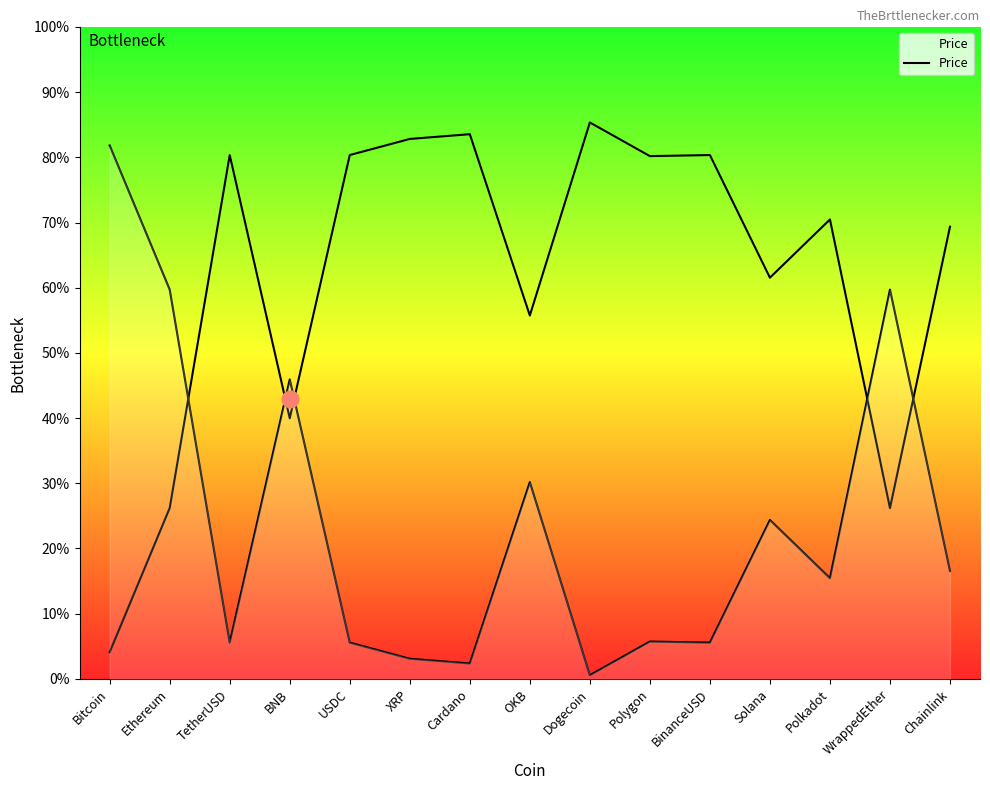

Rank the categories by value from lowest to highest.

Dogecoin, Cardano, XRP, USDC, BinanceUSD, TetherUSD, Polygon, Polkadot, Chainlink, Solana, OKB, BNB, Ethereum, WrappedEther, Bitcoin